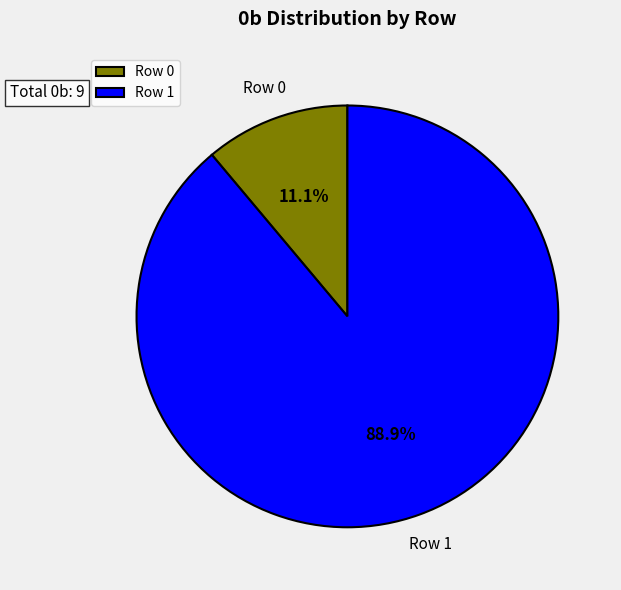

What is the largest slice in the pie chart?

Row 1